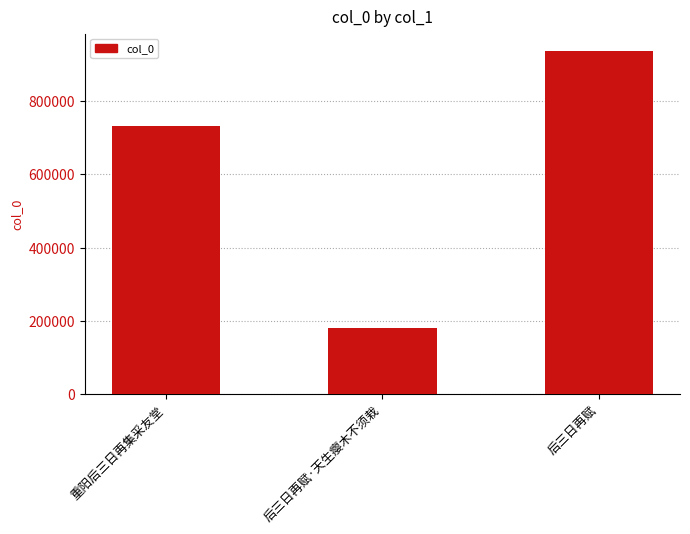

Rank the categories by value from highest to lowest.

后三日再赋, 重阳后三日再集采友堂, 后三日再赋·天生瘿木不须栽